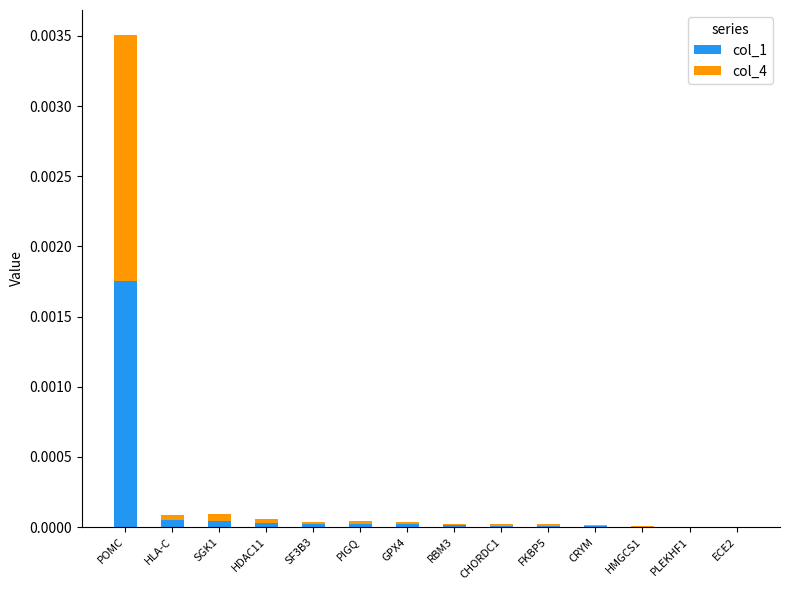

Which category has the highest value in the col_1 series?

POMC